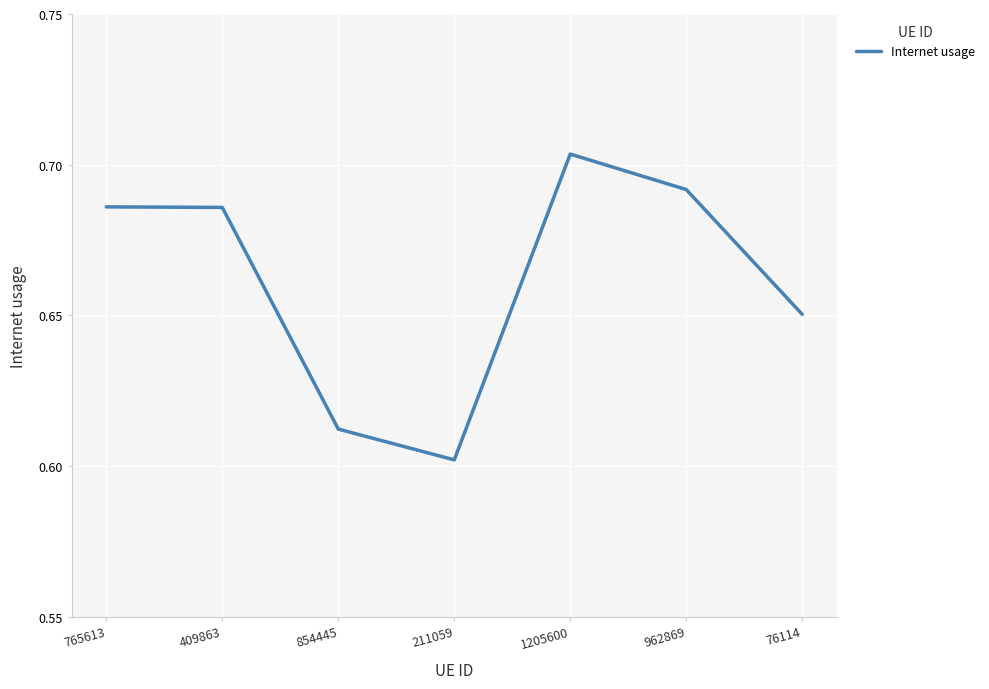

Which label corresponds to the largest value in the chart?

1205600